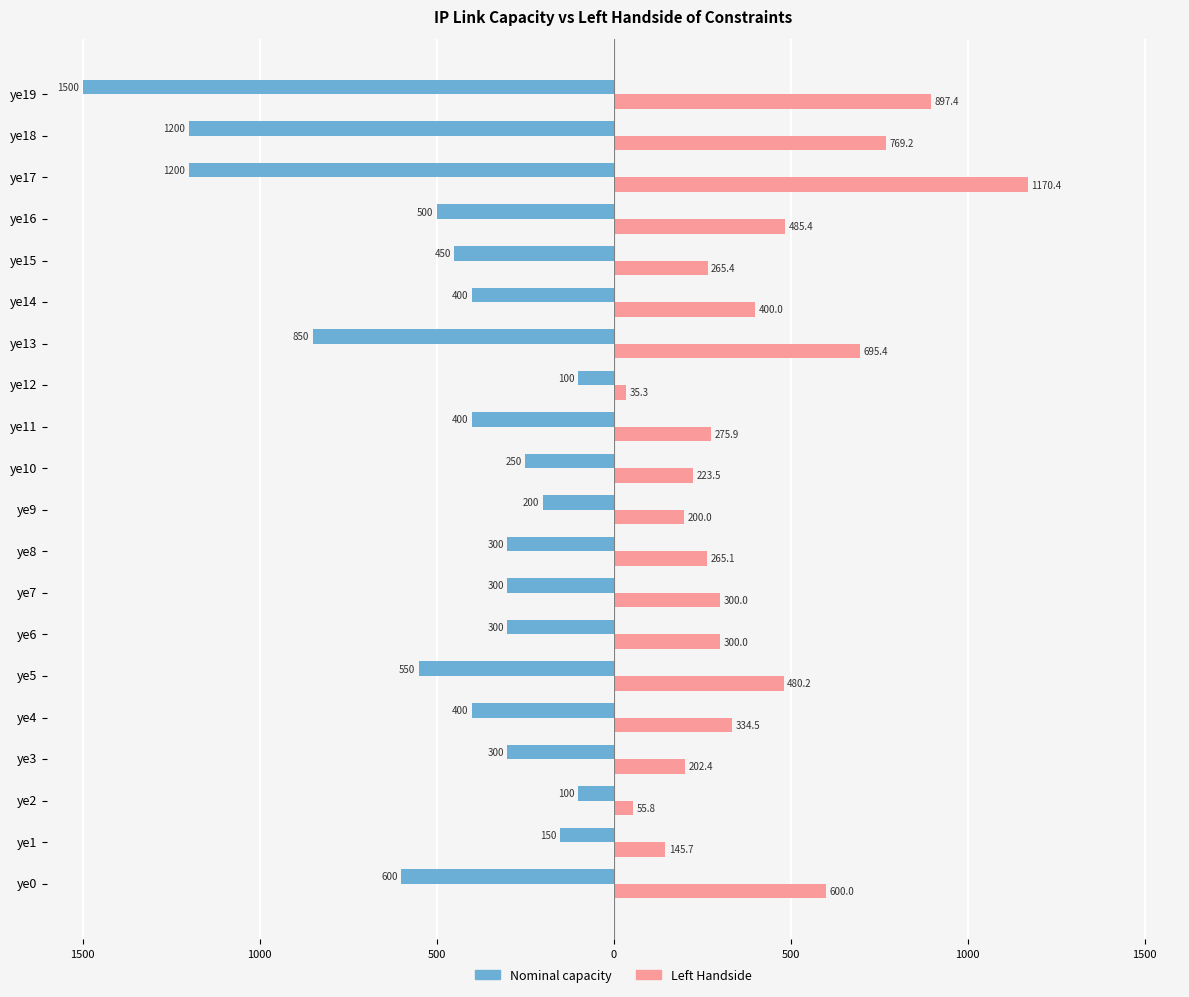

What are all the series names shown in the legend?

Nominal capacity, Left Handside